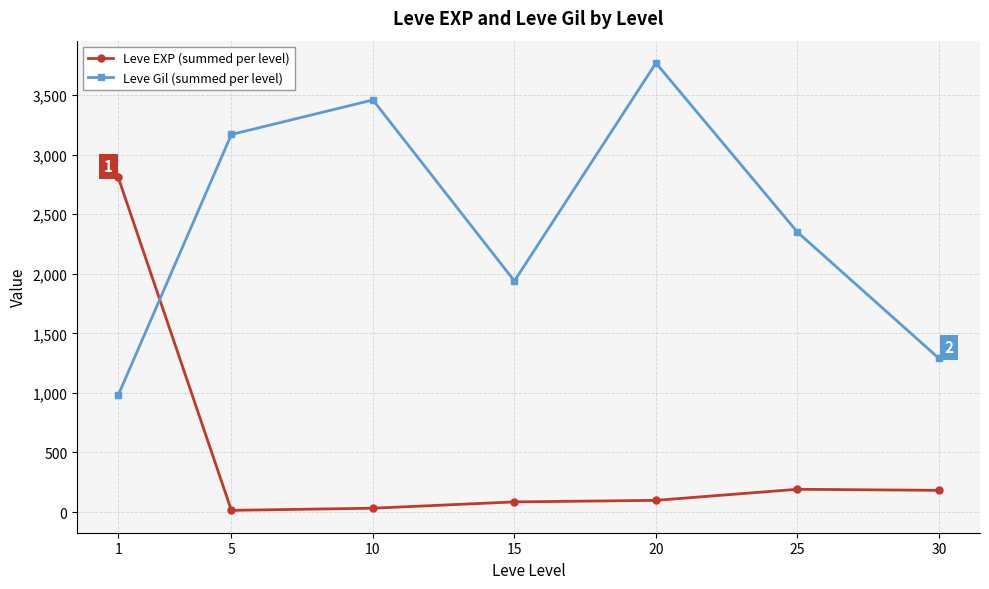

At which label does Leve EXP (summed per level) first exceed 98?

1